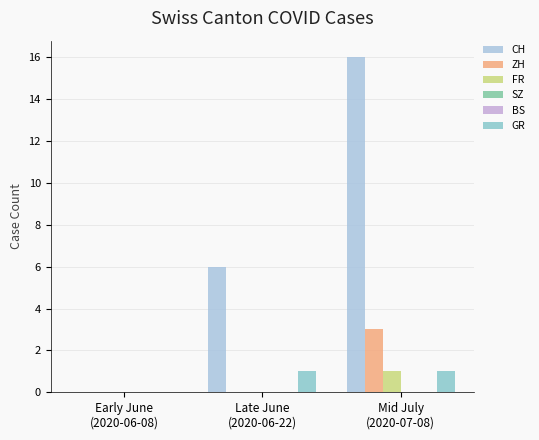

Reading right to left, transcribe all the data shown in this chart.

CH: Mid July
(2020-07-08)=16	Late June
(2020-06-22)=6	Early June
(2020-06-08)=0
ZH: Mid July
(2020-07-08)=3	Late June
(2020-06-22)=0	Early June
(2020-06-08)=0
FR: Mid July
(2020-07-08)=1	Late June
(2020-06-22)=0	Early June
(2020-06-08)=0
SZ: Mid July
(2020-07-08)=0	Late June
(2020-06-22)=0	Early June
(2020-06-08)=0
BS: Mid July
(2020-07-08)=0	Late June
(2020-06-22)=0	Early June
(2020-06-08)=0
GR: Mid July
(2020-07-08)=1	Late June
(2020-06-22)=1	Early June
(2020-06-08)=0